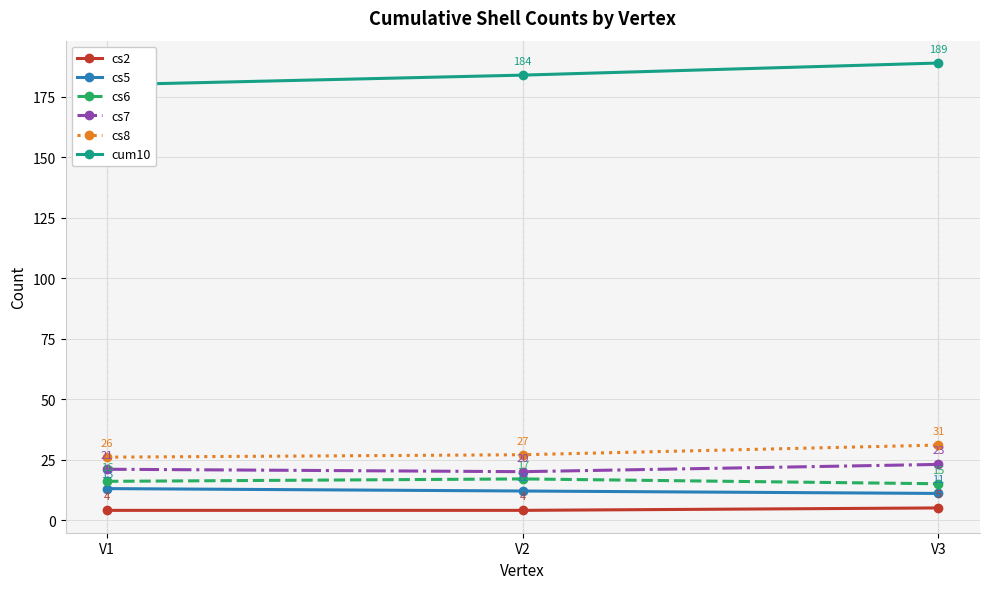

What is the highest value of the cs6 series?

17